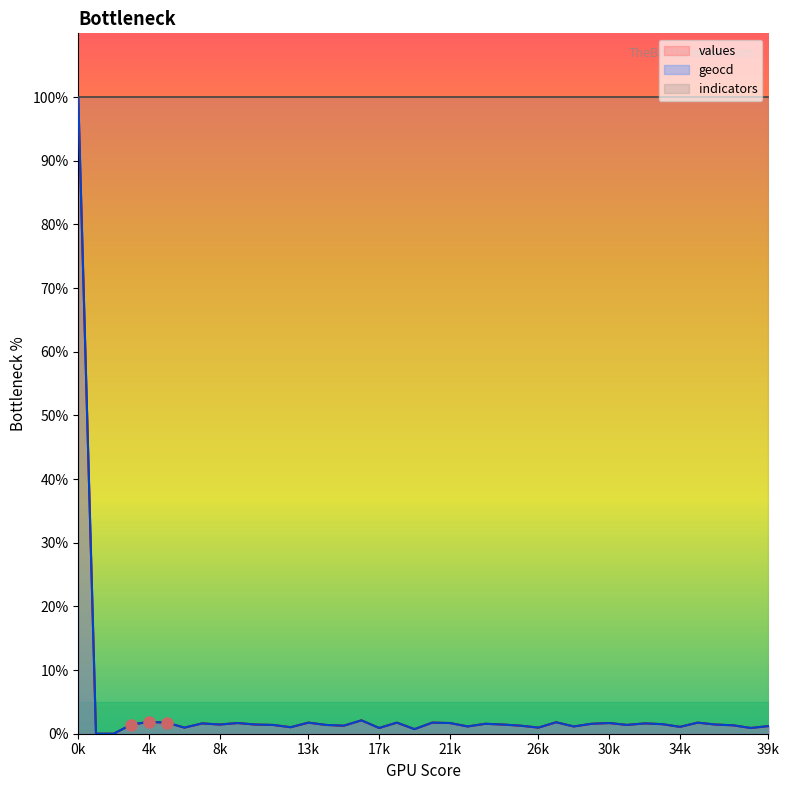

What is the maximum value shown in the chart?

100.0